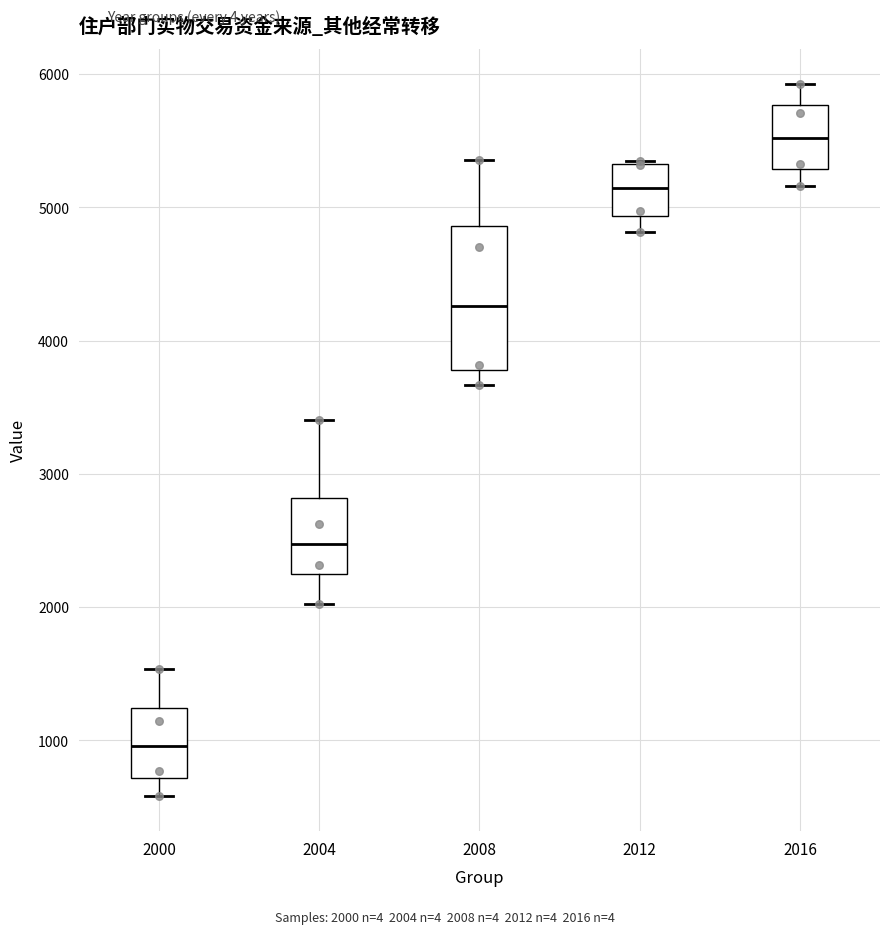

Reading left to right, transcribe this box plot: for each box, give where its median line is, the range the box spans, and where its two whiskers end, as read against the y-axis. The values are not printed on the chart, so give them approximately, as read against the axis.

2000: median 1000, box 700 to 1200, whiskers 600 to 1500
2004: median 2500, box 2200 to 2800, whiskers 2000 to 3400
2008: median 4300, box 3800 to 4900, whiskers 3700 to 5400
2012: median 5100, box 4900 to 5300, whiskers 4800 to 5300
2016: median 5500, box 5300 to 5800, whiskers 5200 to 5900